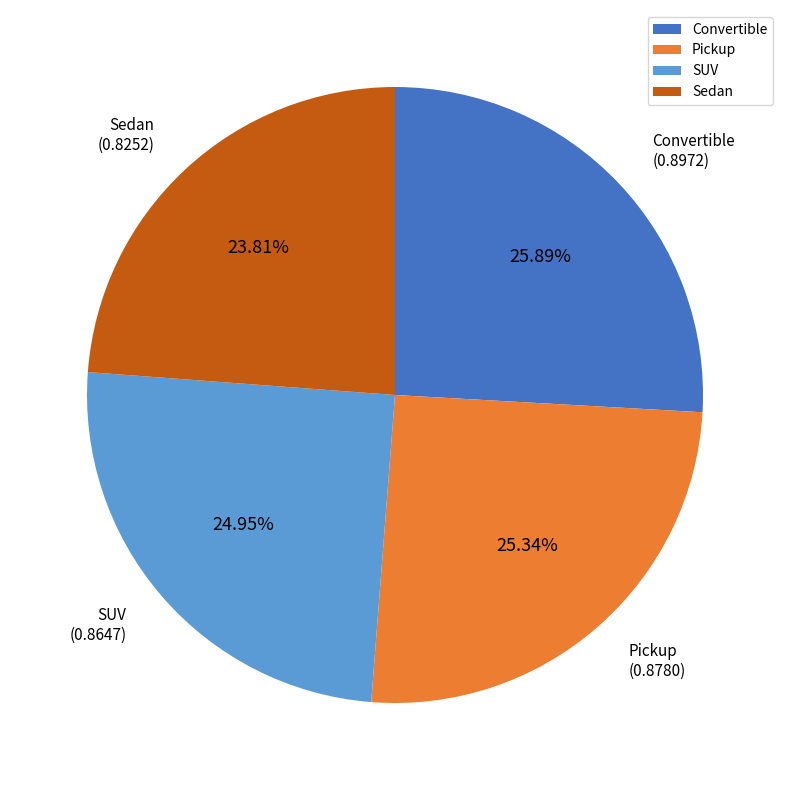

To the nearest percent, what is the difference between the largest and smallest slice percentages?

2%